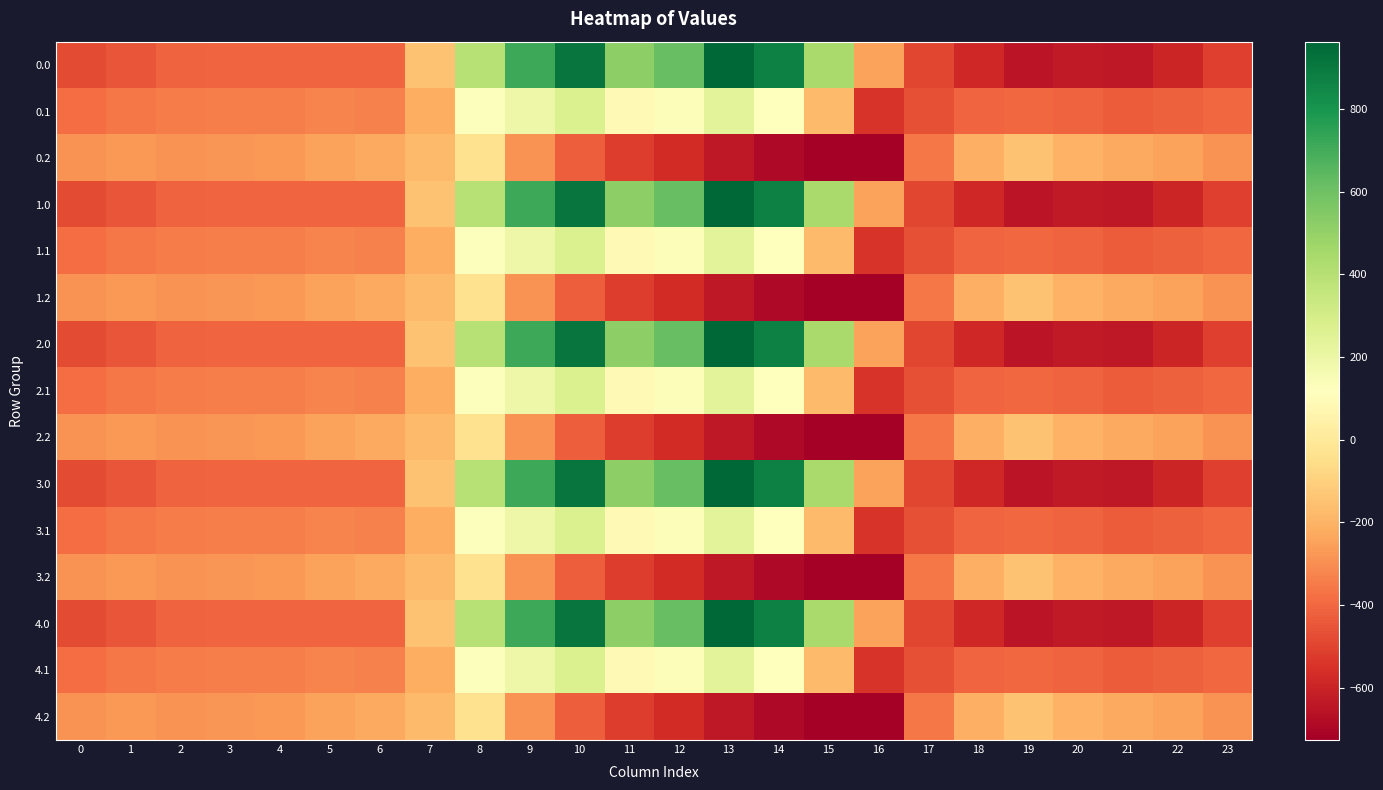

Which label corresponds to the largest value in the chart?

13